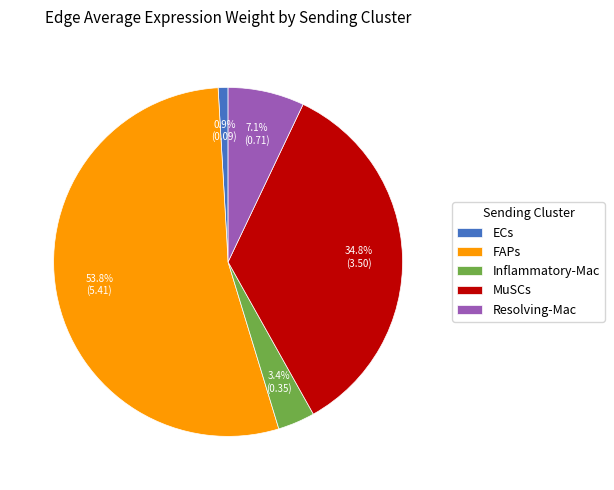

Count the number of slices in the pie.

5